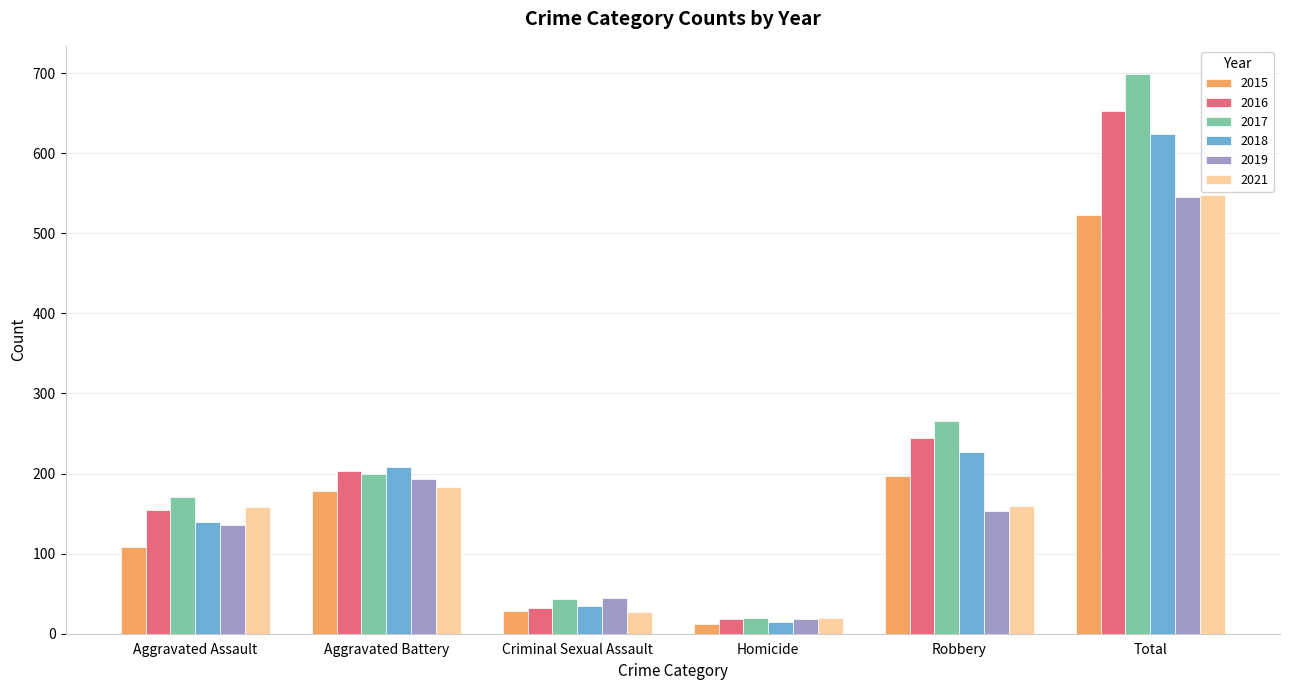

How many distinct data groups are displayed?

6